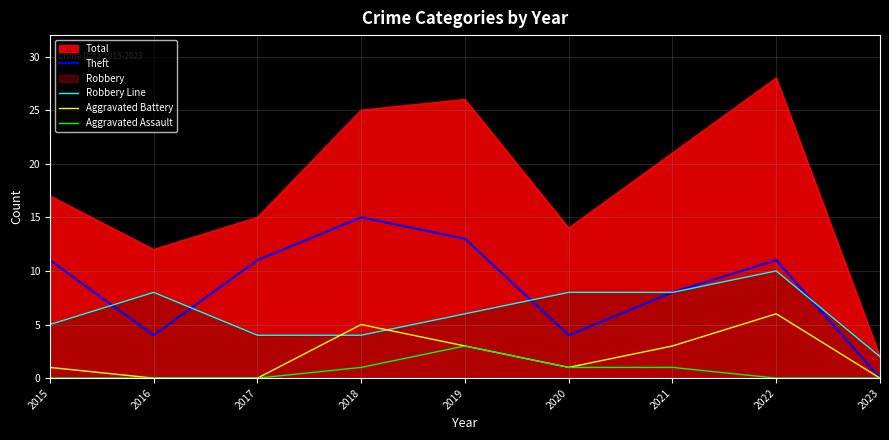

Is it true that Aggravated Battery equals 3 at 2023?

False